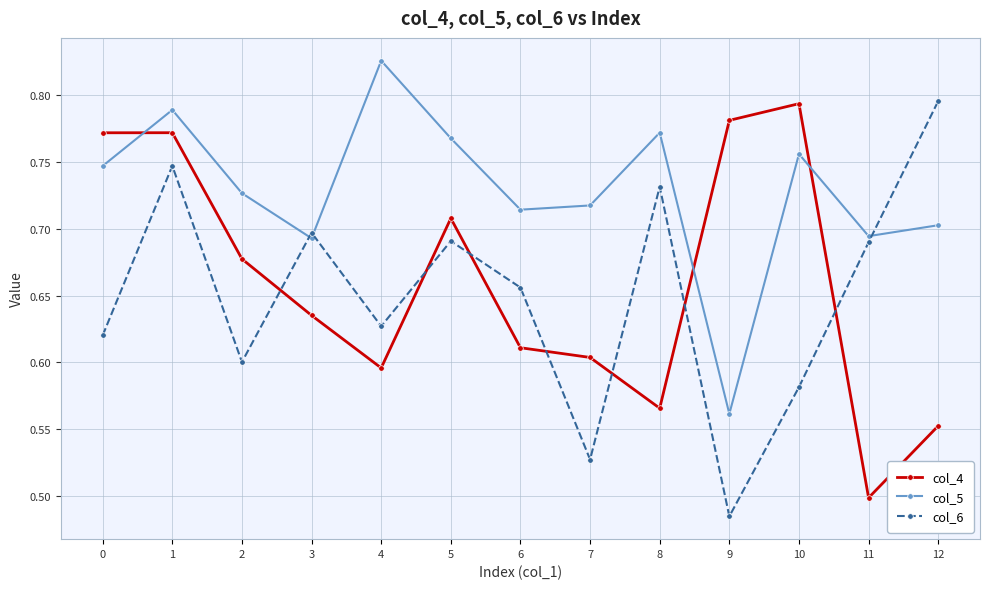

Which series has the largest range (max minus min)?

col_6